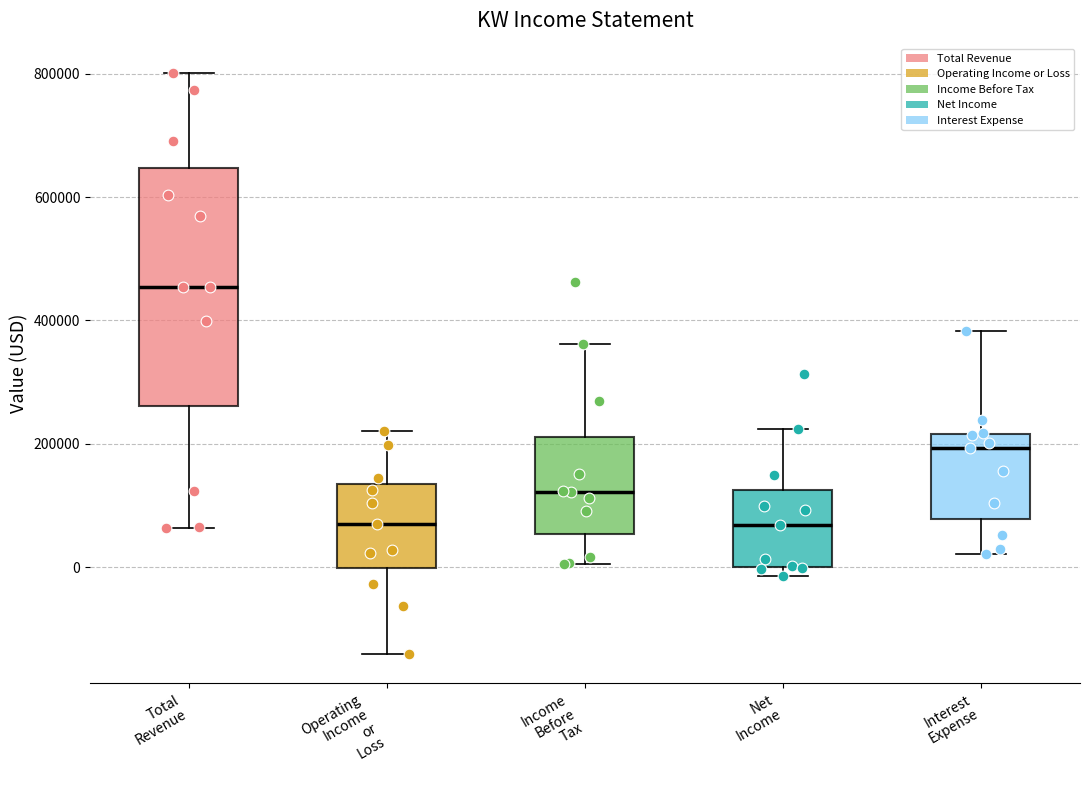

Comparing the boxes themselves (not the whiskers), which one is the tallest?

Total Revenue